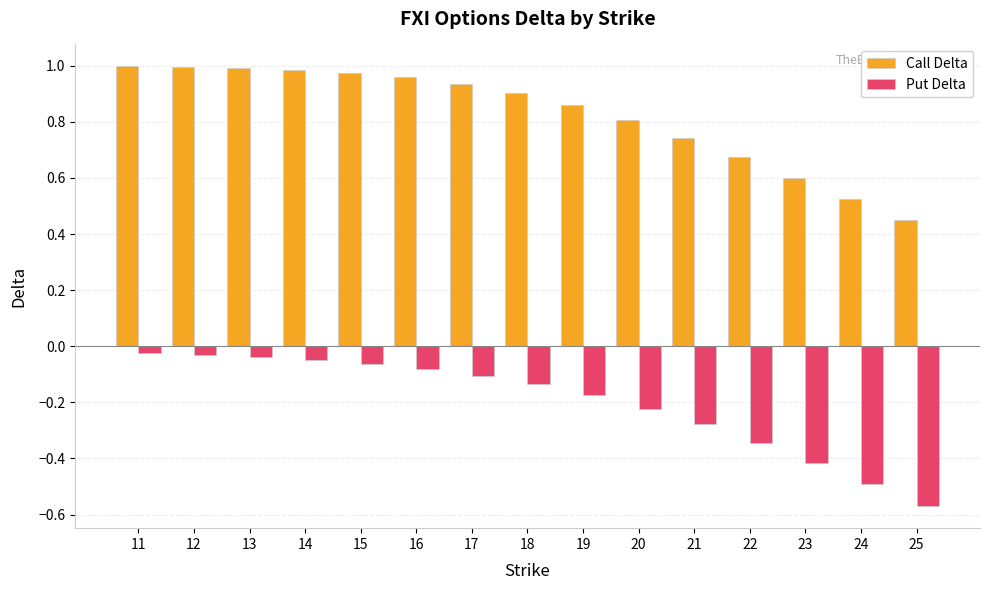

Which series has the widest spread of values?

Call Delta